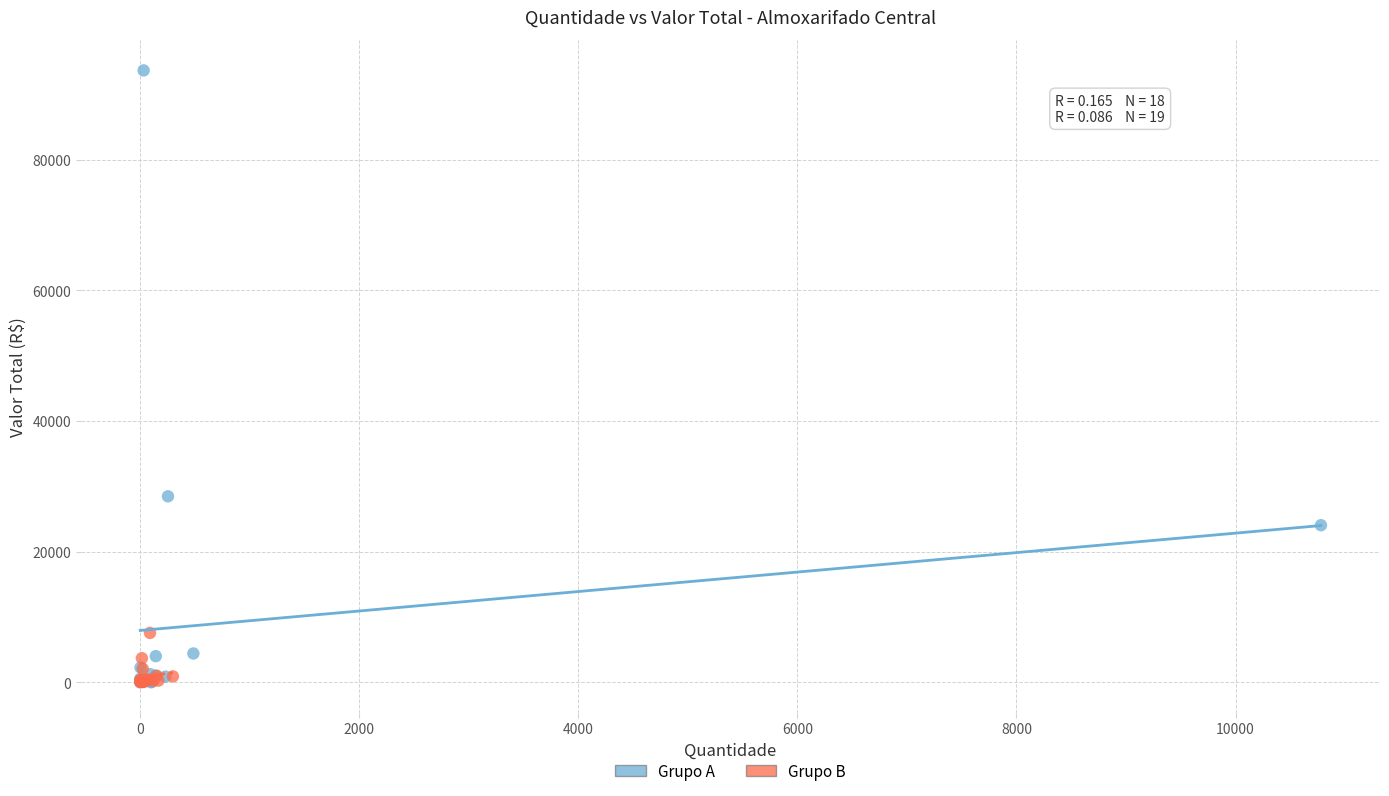

Which series has the widest spread of Y values?

Grupo A